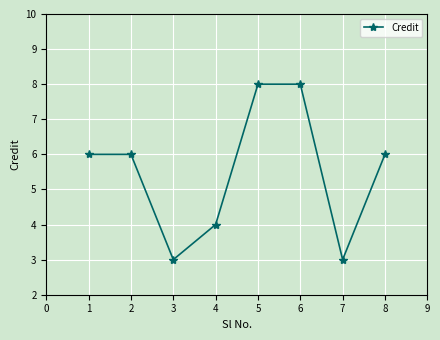

Between 2 and 5, which is larger?

5